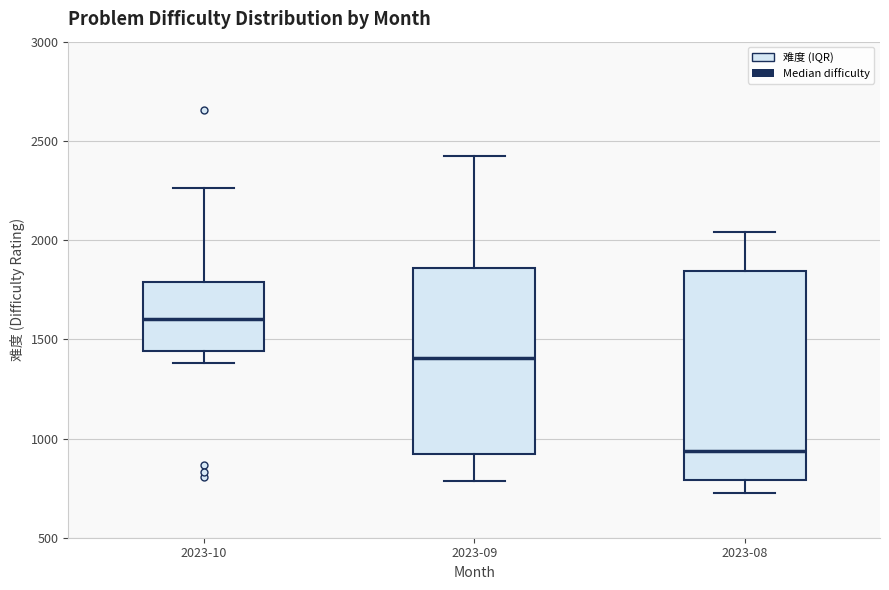

Reading left to right, transcribe this box plot: for each box, give where its median line is, the range the box spans, and where its two whiskers end, as read against the y-axis. The values are not printed on the chart, so give them approximately, as read against the axis.

2023-10: median 1600, box 1450 to 1800, whiskers 1400 to 2250
2023-09: median 1400, box 900 to 1850, whiskers 800 to 2400
2023-08: median 950, box 800 to 1850, whiskers 750 to 2050